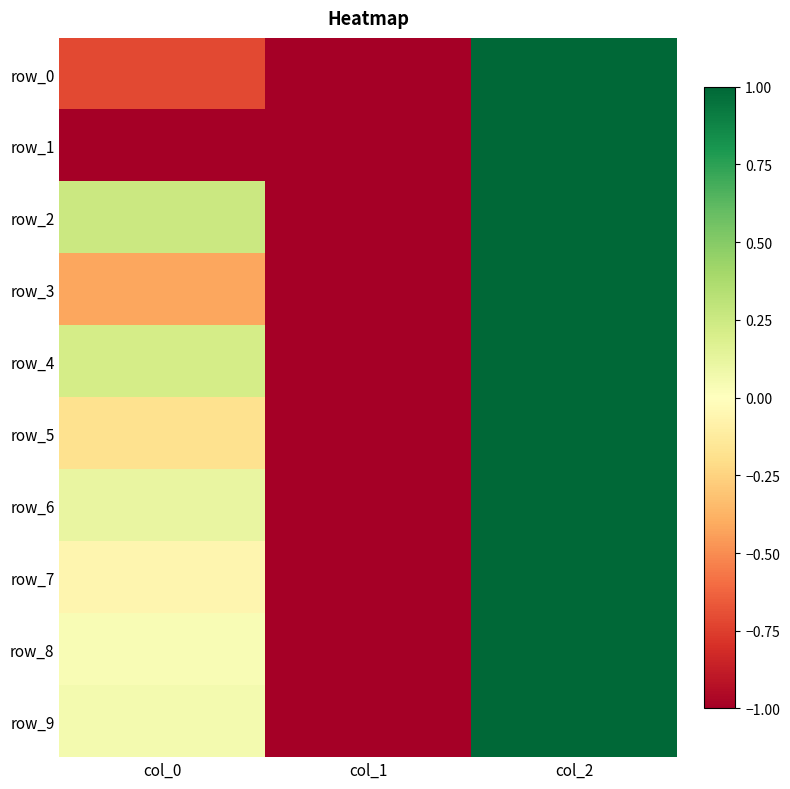

True or false: row_9 has a value of 1.6 at col_2.

False